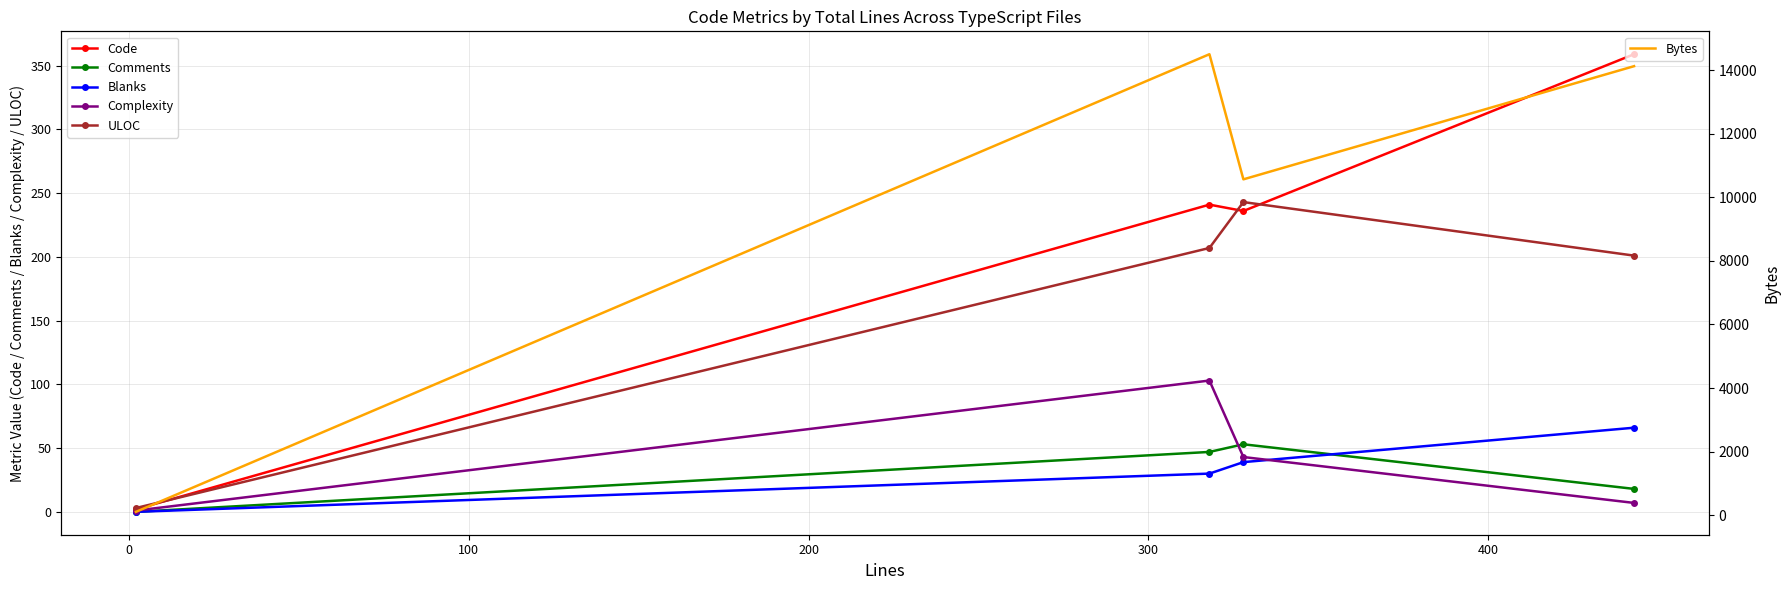

In Complexity, how many points are higher than both neighbors (excluding endpoints)?

1